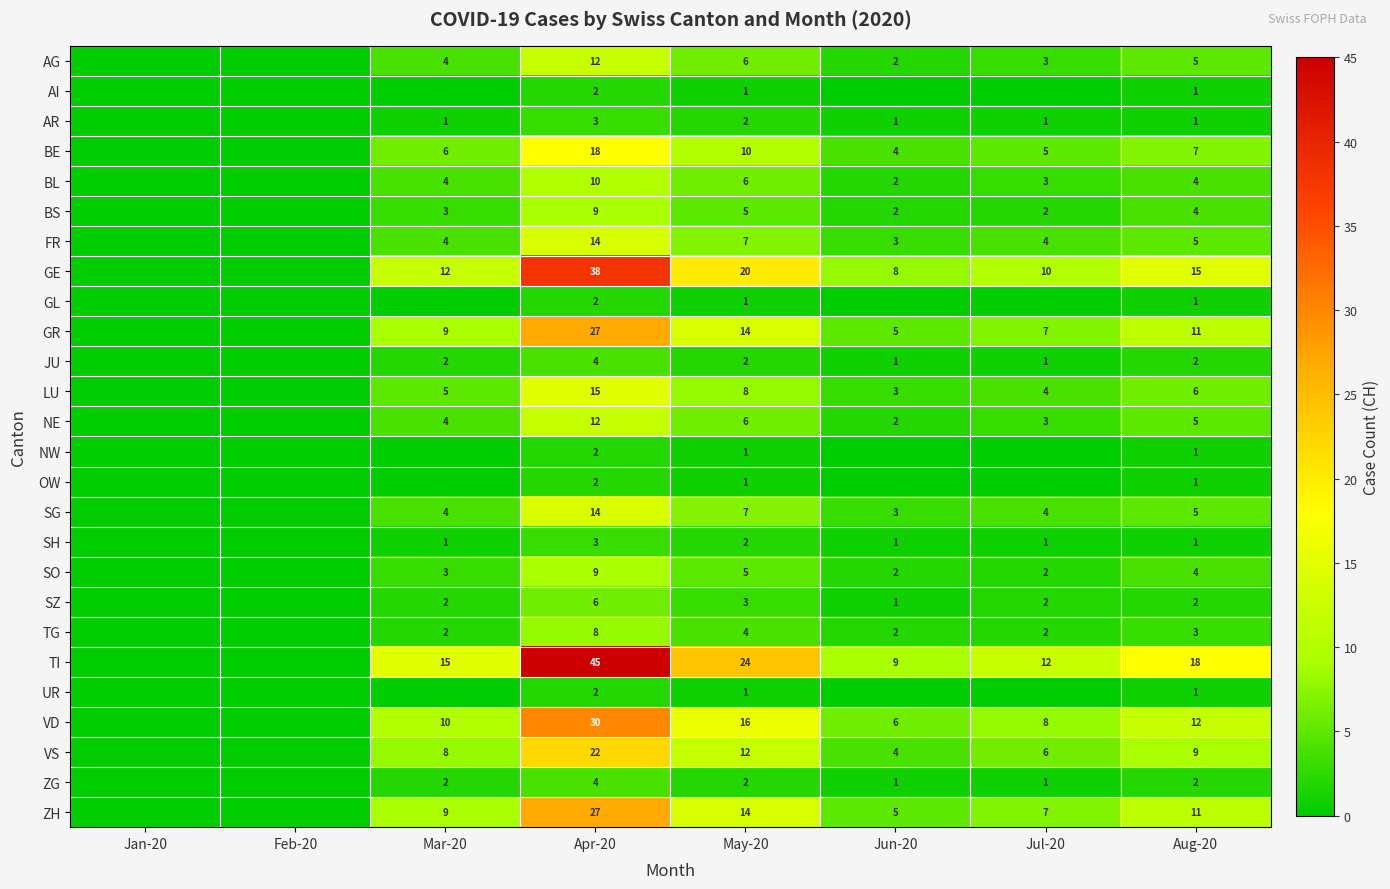

What is the spread (max minus min) of values at Jul-20?

12